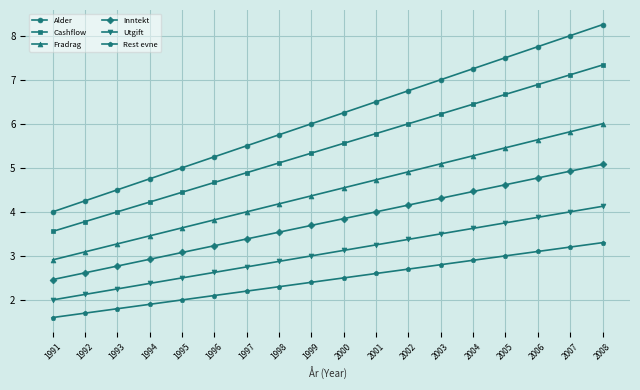

How many series are shown in this chart?

6